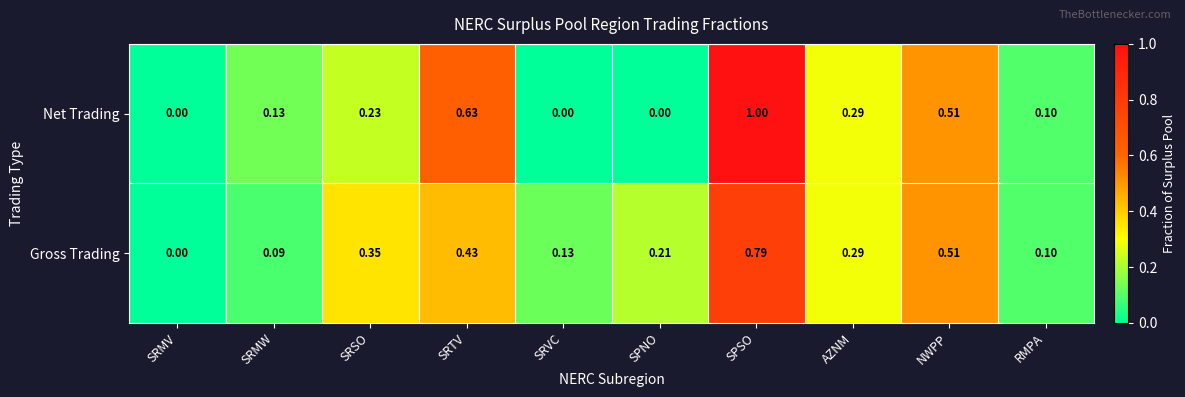

Rank the series at SPSO from lowest to highest value.

Gross Trading, Net Trading